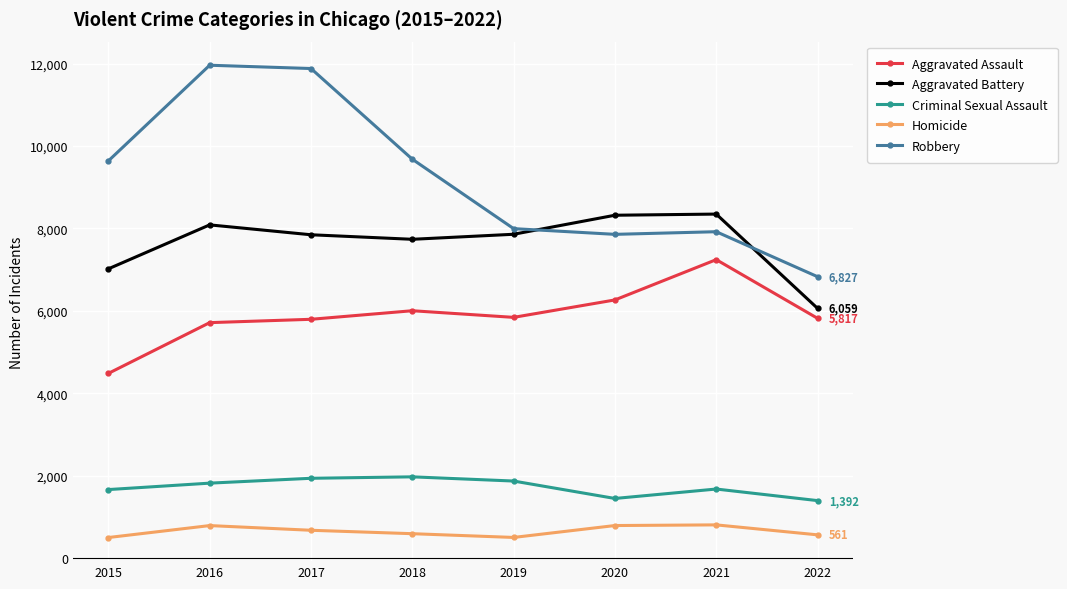

In Criminal Sexual Assault, how many points are higher than both neighbors (excluding endpoints)?

2